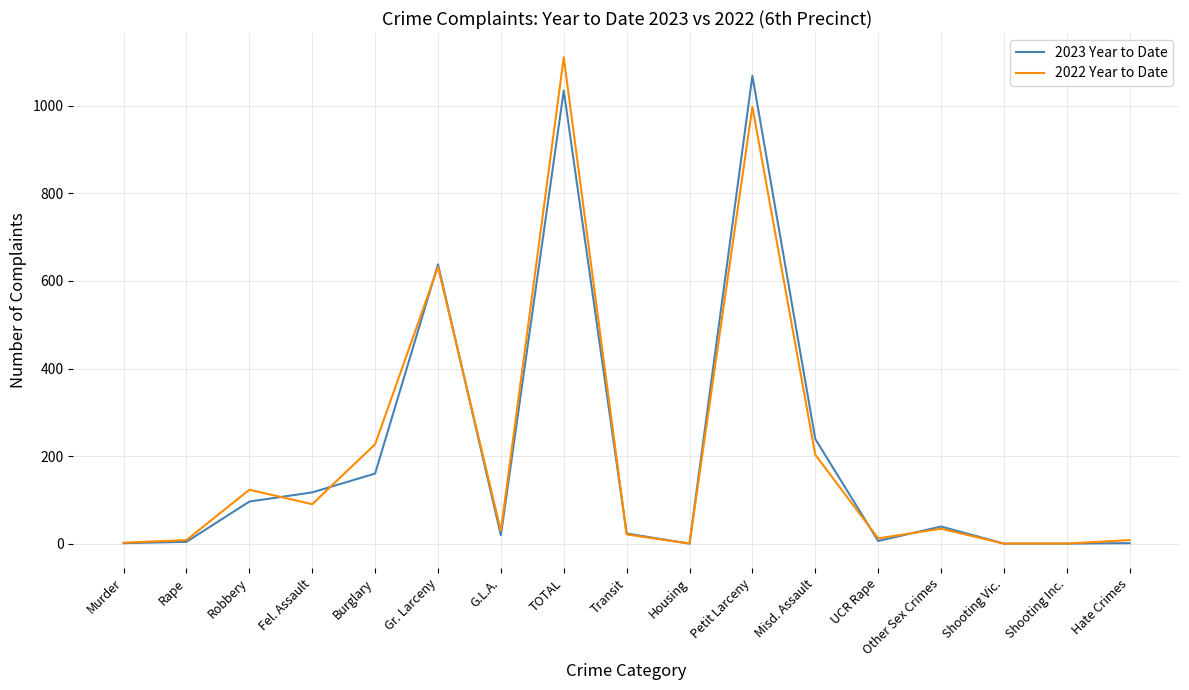

Does the chart display data point markers on the line(s)?

No